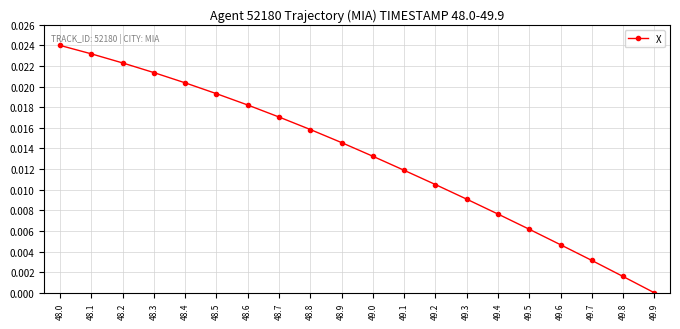

Rank the categories by value from highest to lowest.

48.0, 48.1, 48.2, 48.3, 48.4, 48.5, 48.6, 48.7, 48.8, 48.9, 49.0, 49.1, 49.2, 49.3, 49.4, 49.5, 49.6, 49.7, 49.8, 49.9